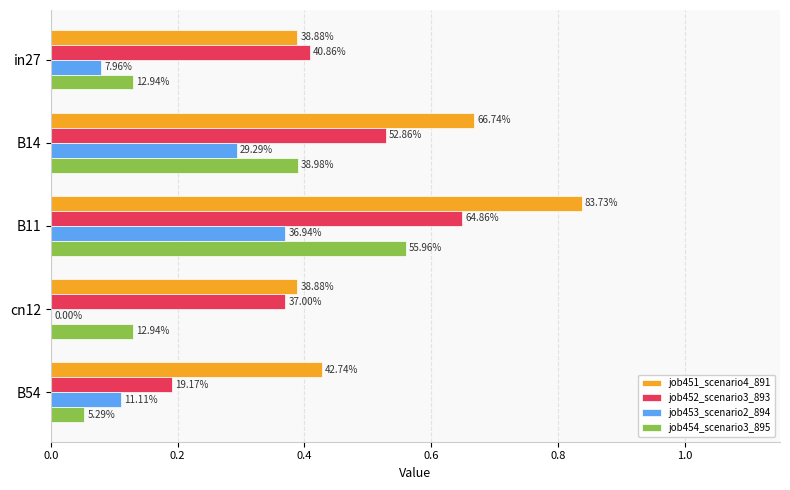

Which series has the largest total across all categories?

job451_scenario4_891